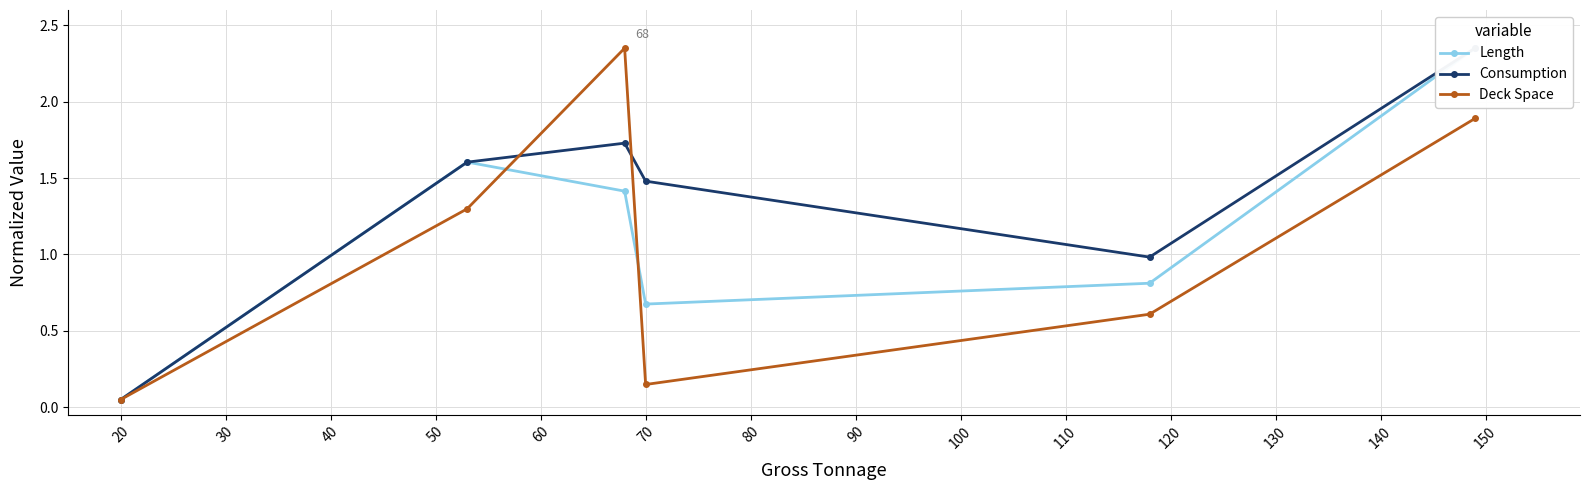

Where is the first local minimum for Deck Space?

70